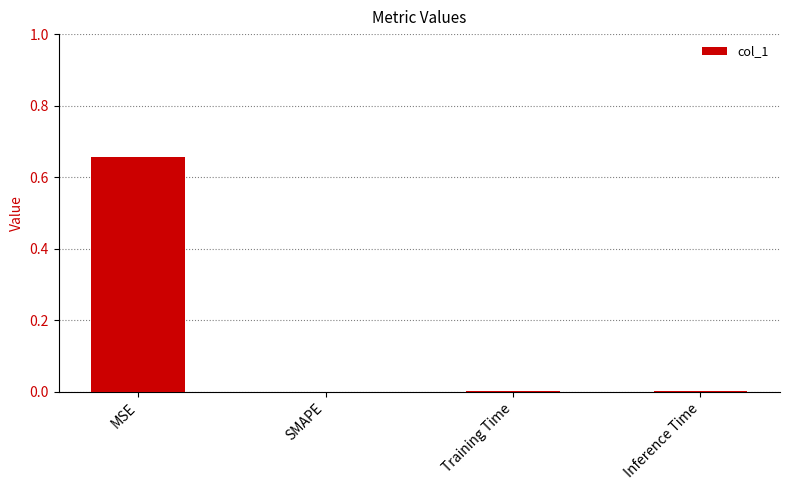

Which label corresponds to the largest value in the chart?

MSE